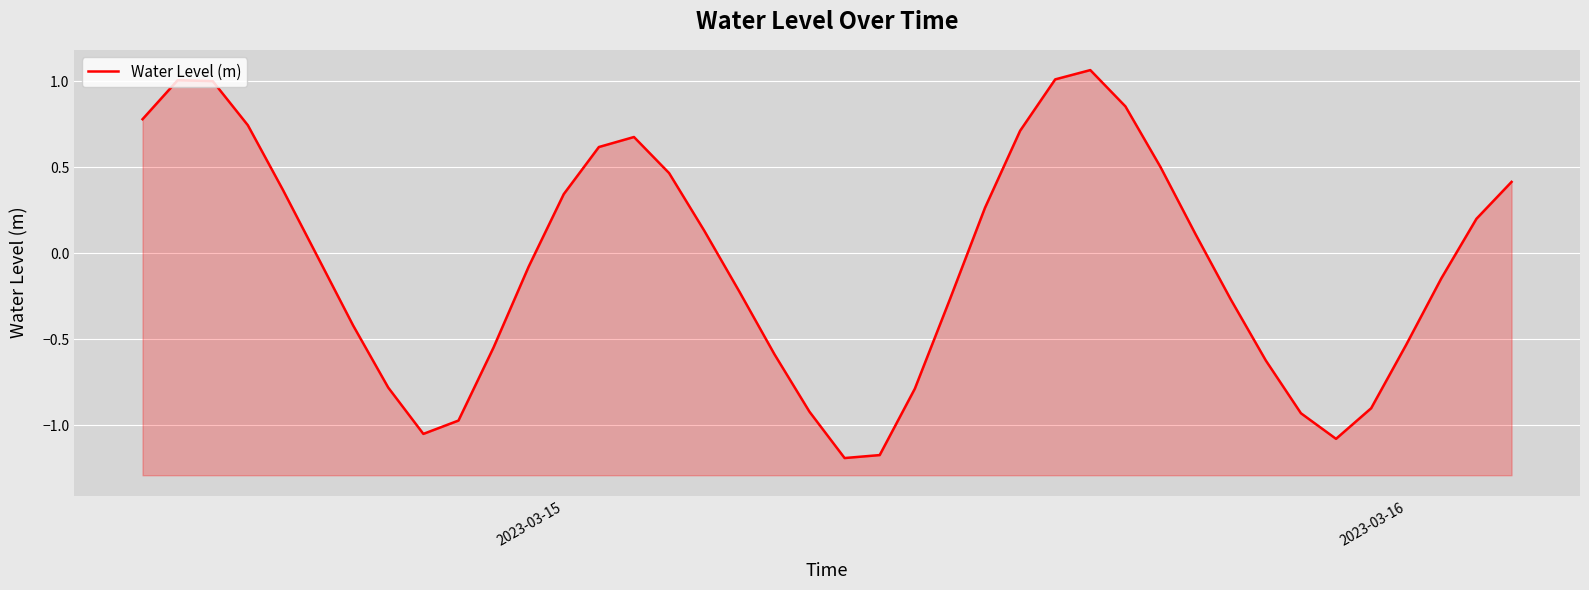

What is the minimum value shown in the chart?

-1.2